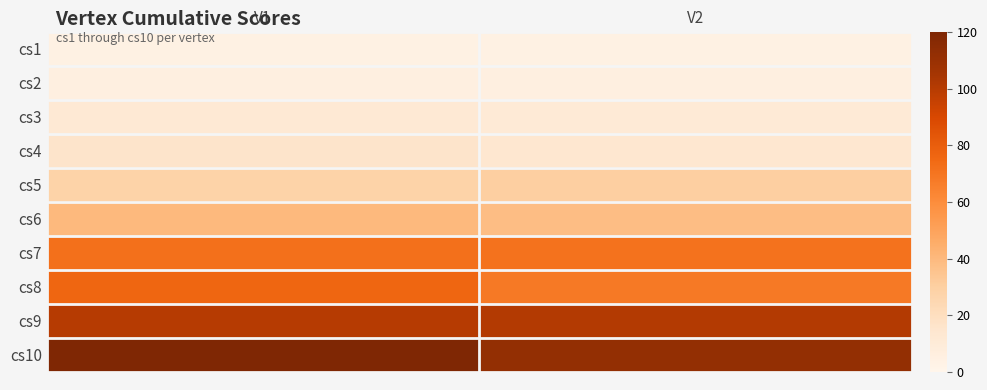

What is the total value across all series at V1?

474